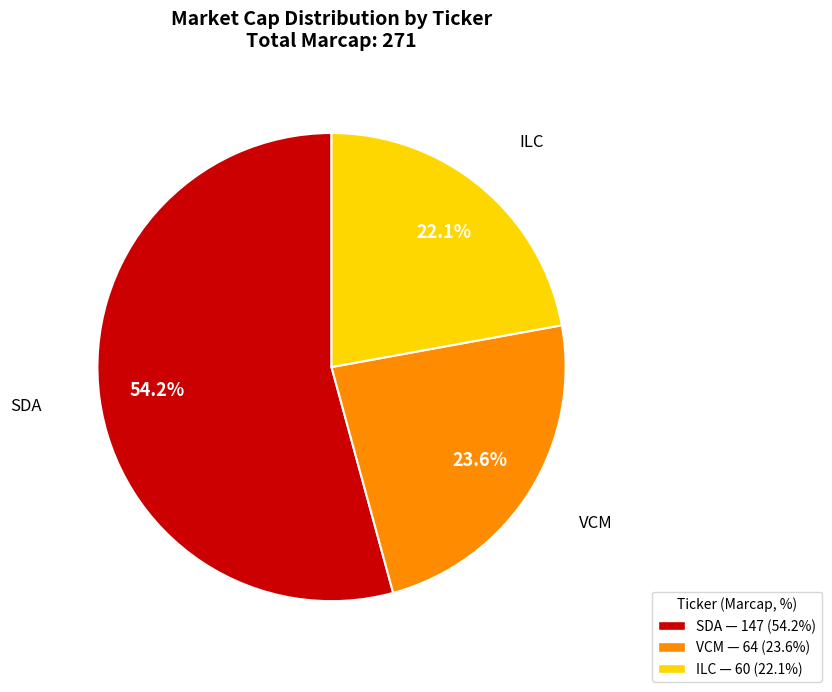

Combined, do VCM and ILC account for over 50%?

No